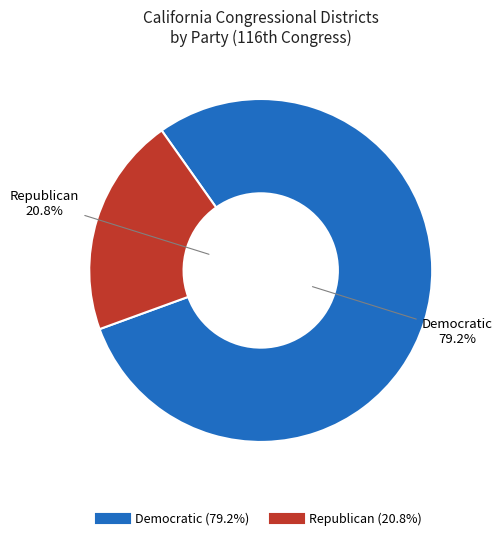

Does any single category account for the majority?

Yes